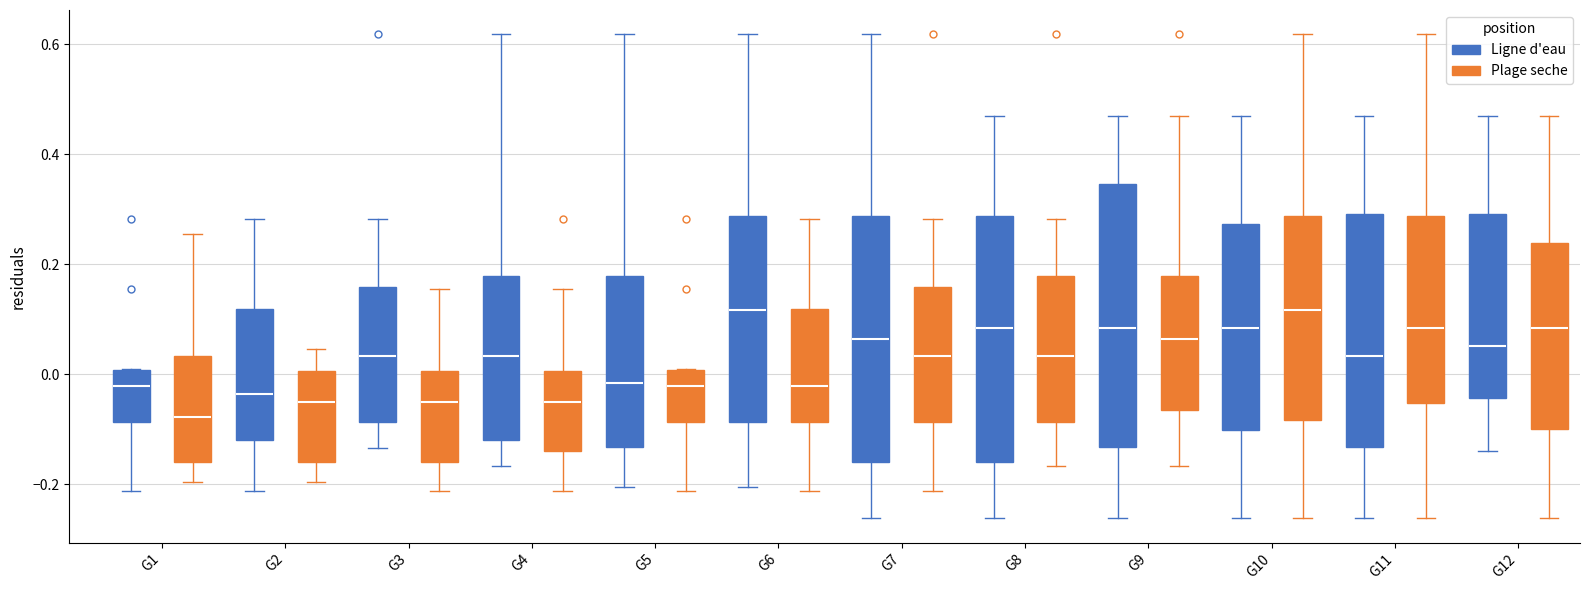

Reading left to right, read every box against the y-axis: the position of its median line, the range the box covers, and the ends of its whiskers. The values are not printed on the chart, so give them approximately, as read against the axis.

G1 (Ligne d'eau): median -0.02, box -0.08 to 0.00, whiskers -0.22 to 0.00
G1 (Plage seche): median -0.08, box -0.16 to 0.04, whiskers -0.20 to 0.26
G2 (Ligne d'eau): median -0.04, box -0.12 to 0.12, whiskers -0.22 to 0.28
G2 (Plage seche): median -0.04, box -0.16 to 0.00, whiskers -0.20 to 0.04
G3 (Ligne d'eau): median 0.04, box -0.08 to 0.16, whiskers -0.14 to 0.28
G3 (Plage seche): median -0.04, box -0.16 to 0.00, whiskers -0.22 to 0.16
G4 (Ligne d'eau): median 0.04, box -0.12 to 0.18, whiskers -0.16 to 0.62
G4 (Plage seche): median -0.04, box -0.14 to 0.00, whiskers -0.22 to 0.16
G5 (Ligne d'eau): median -0.02, box -0.14 to 0.18, whiskers -0.20 to 0.62
G5 (Plage seche): median -0.02, box -0.08 to 0.00, whiskers -0.22 to 0.00
G6 (Ligne d'eau): median 0.12, box -0.08 to 0.28, whiskers -0.20 to 0.62
G6 (Plage seche): median -0.02, box -0.08 to 0.12, whiskers -0.22 to 0.28
G7 (Ligne d'eau): median 0.06, box -0.16 to 0.28, whiskers -0.26 to 0.62
G7 (Plage seche): median 0.04, box -0.08 to 0.16, whiskers -0.22 to 0.28
G8 (Ligne d'eau): median 0.08, box -0.16 to 0.28, whiskers -0.26 to 0.46
G8 (Plage seche): median 0.04, box -0.08 to 0.18, whiskers -0.16 to 0.28
G9 (Ligne d'eau): median 0.08, box -0.14 to 0.34, whiskers -0.26 to 0.48
G9 (Plage seche): median 0.06, box -0.06 to 0.18, whiskers -0.16 to 0.46
G10 (Ligne d'eau): median 0.08, box -0.10 to 0.28, whiskers -0.26 to 0.48
G10 (Plage seche): median 0.12, box -0.08 to 0.28, whiskers -0.26 to 0.62
G11 (Ligne d'eau): median 0.04, box -0.14 to 0.30, whiskers -0.26 to 0.48
G11 (Plage seche): median 0.08, box -0.06 to 0.28, whiskers -0.26 to 0.62
G12 (Ligne d'eau): median 0.06, box -0.04 to 0.30, whiskers -0.14 to 0.48
G12 (Plage seche): median 0.08, box -0.10 to 0.24, whiskers -0.26 to 0.46